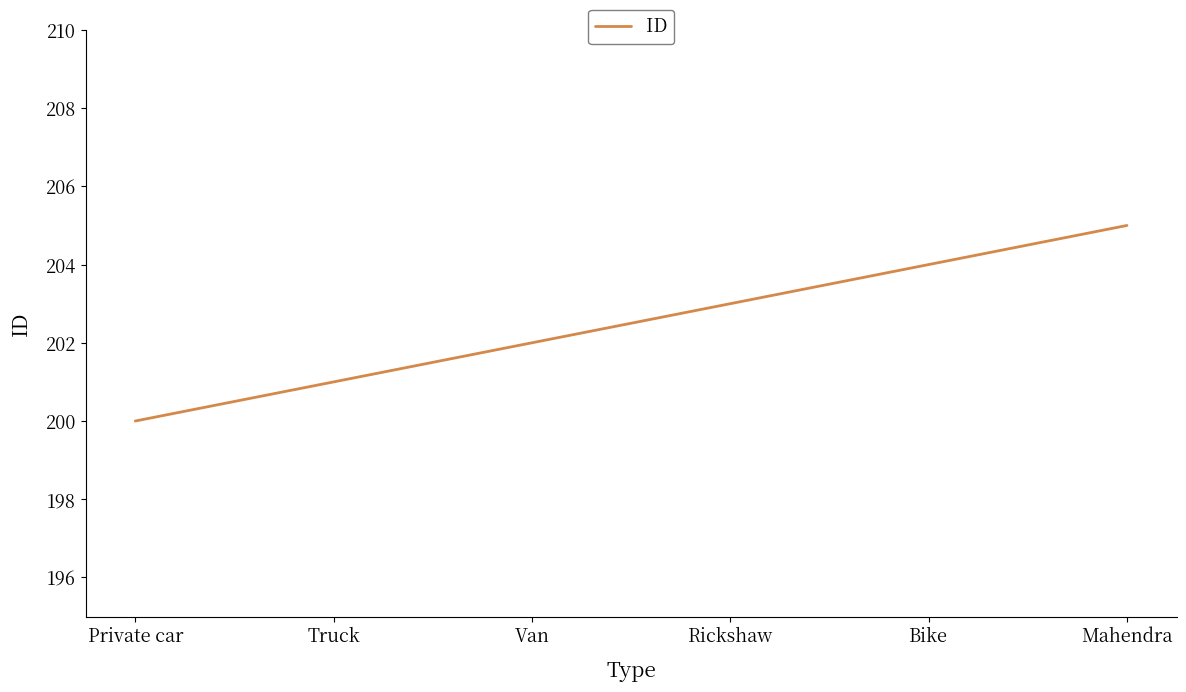

Where is the data nearest to the value 202?

Van